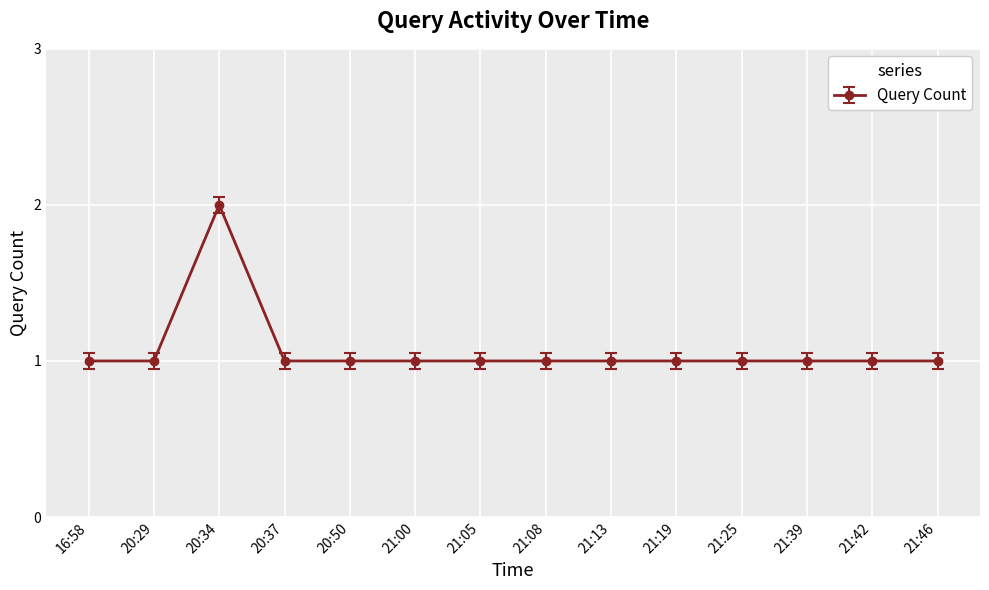

At which category does the data reach its first local peak?

20:34